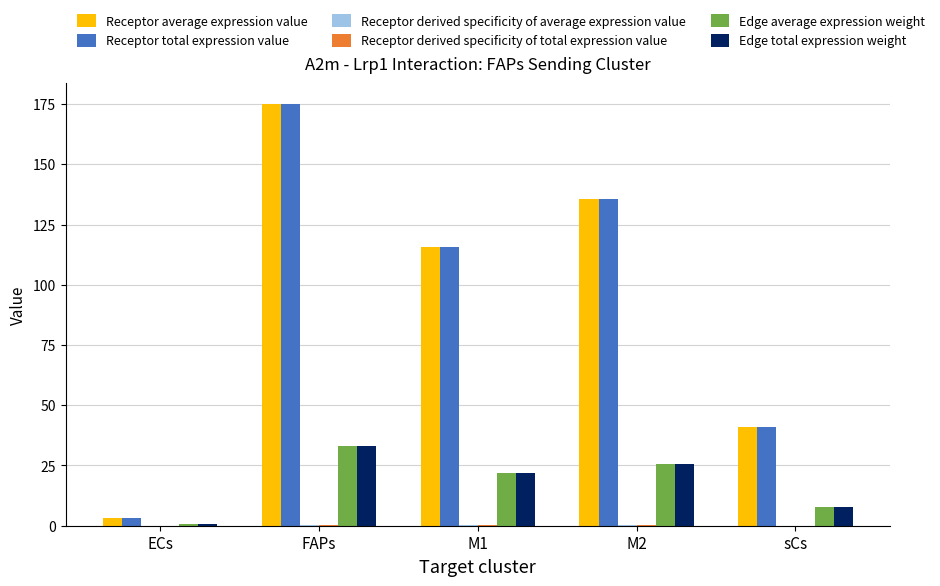

At which category is the sum across all series the highest?

FAPs